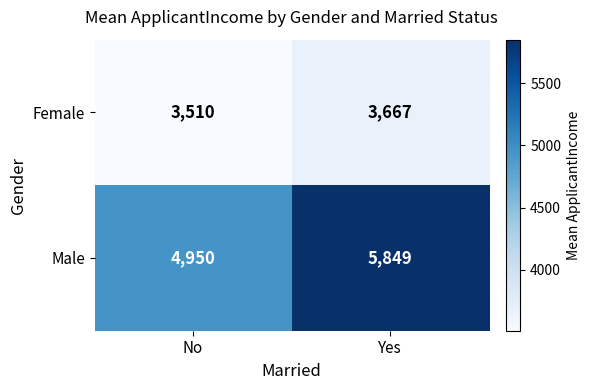

Rank the series by their maximum value, from highest to lowest.

Male, Female